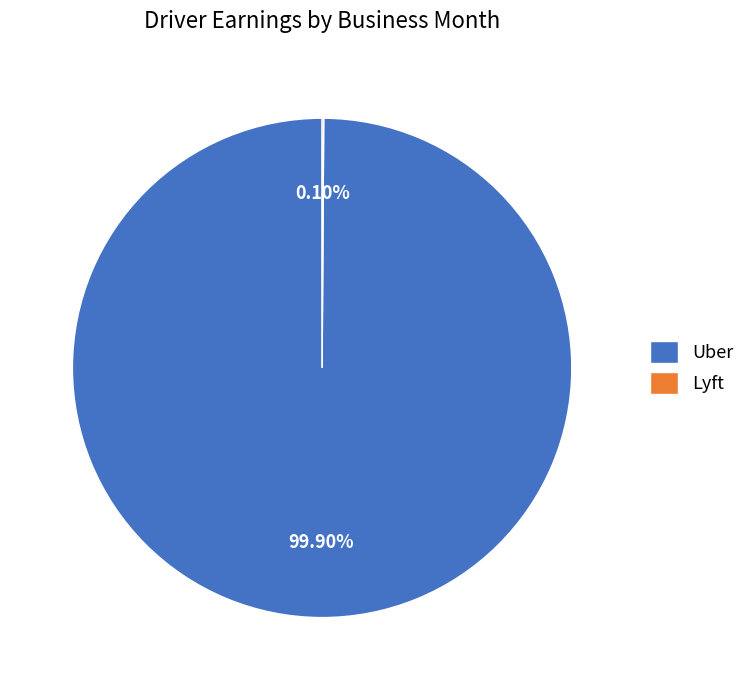

What is the largest slice in the pie chart?

Uber